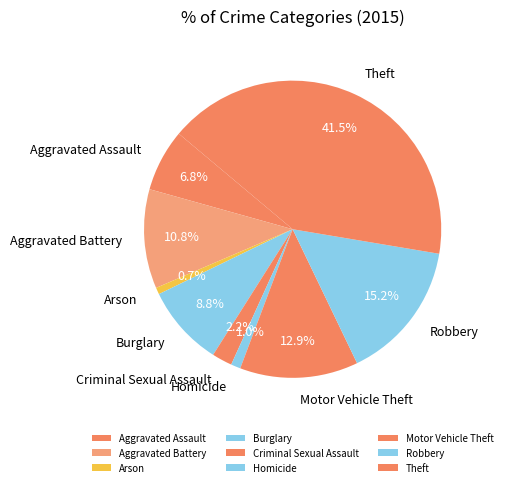

Does Robbery represent more than half of the total?

No